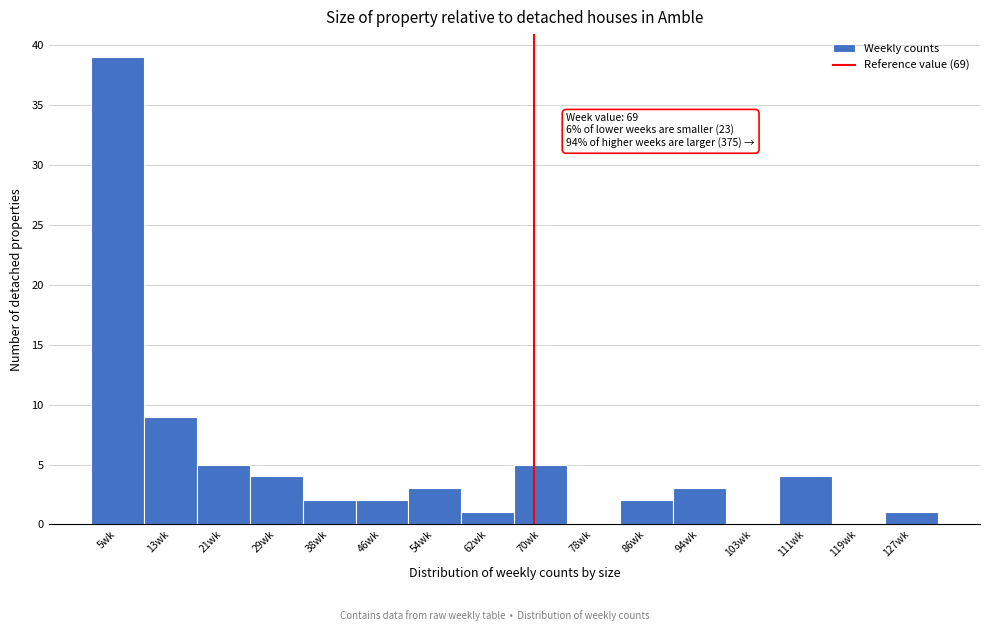

Which range on the x-axis has the tallest bar?

1 to 9